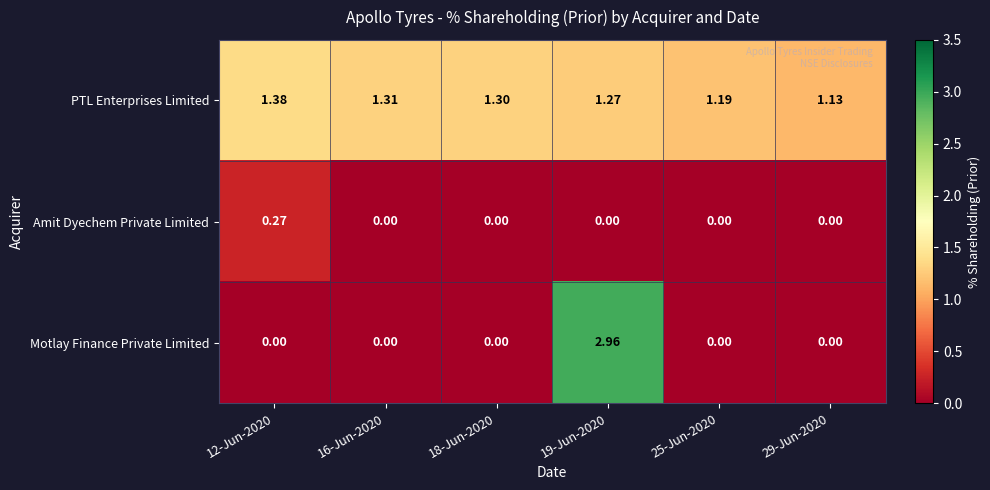

Rank the series at 12-Jun-2020 from highest to lowest value.

PTL Enterprises Limited, Amit Dyechem Private Limited, Motlay Finance Private Limited